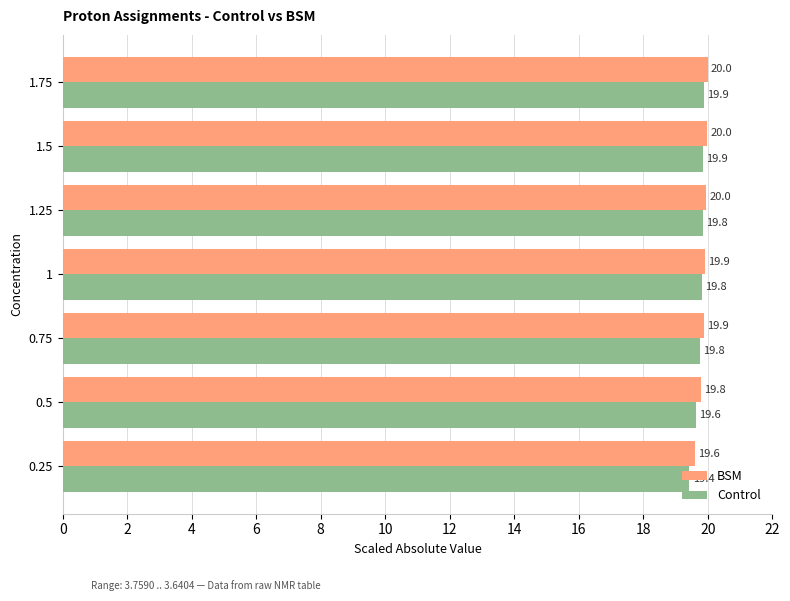

The value of Control at 1.25 is 19.8. True or false?

True